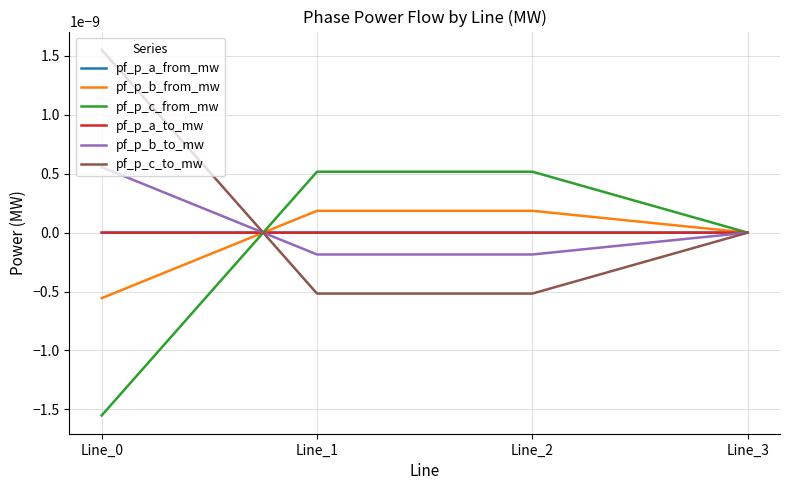

Is it true that pf_p_a_to_mw equals 0.0 at Line_3?

True